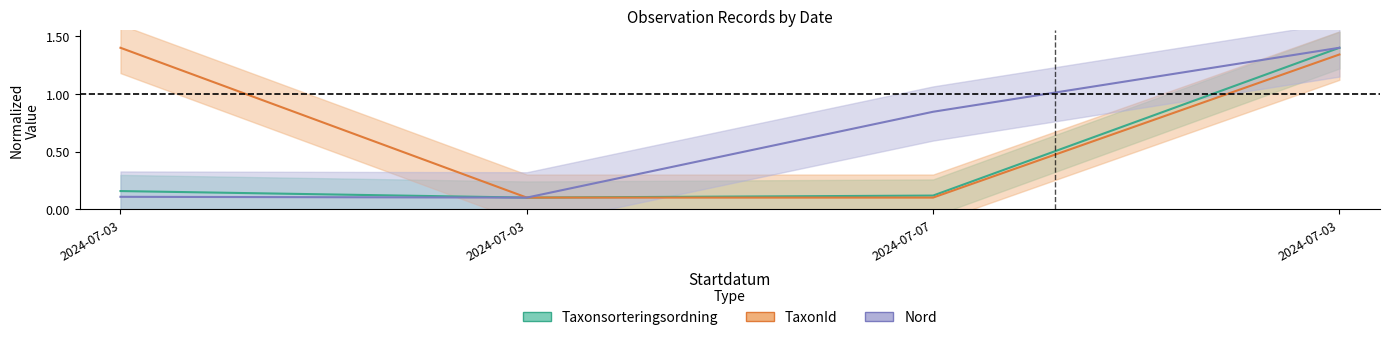

What is the difference between the maximum and minimum values in the Taxonsorteringsordning series?

1.3